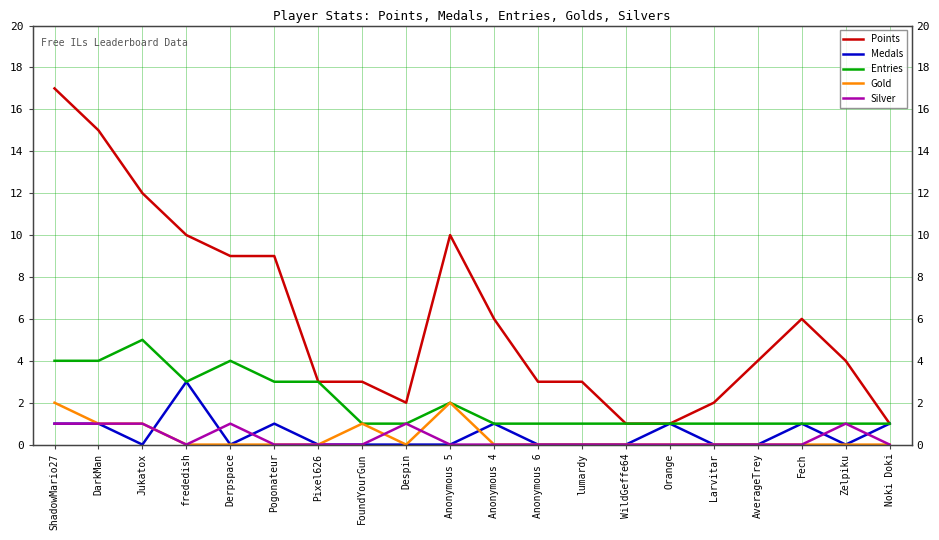

How many values in the Silver series exceed 0?

6